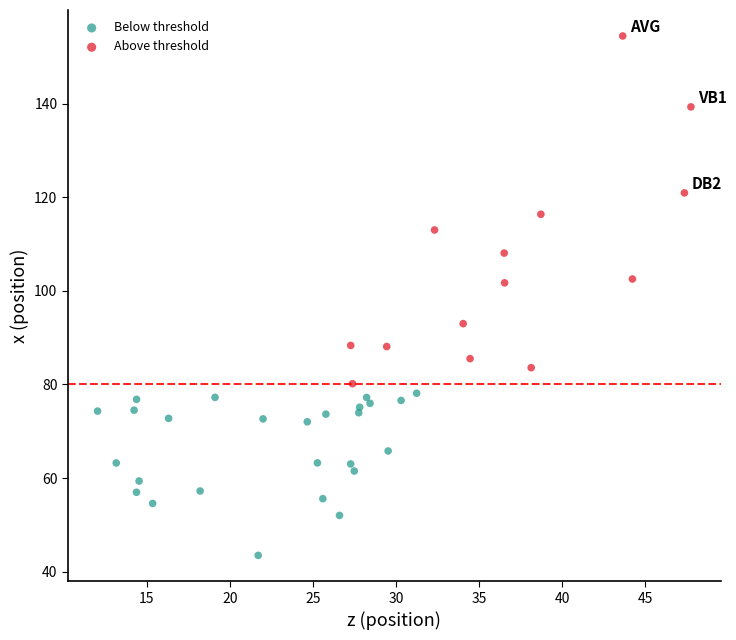

Which series has the widest spread of Y values?

Above threshold